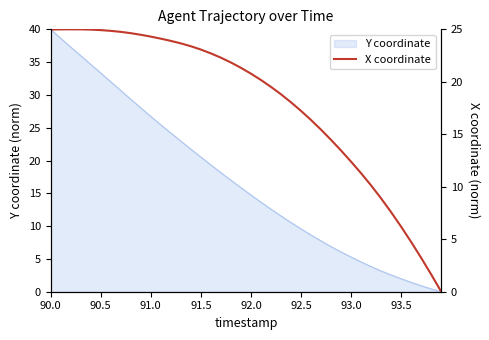

Reading left to right, extract all data points from this chart.

25.0	25.0	25.0	25.0	25.0	24.9	24.9	24.8	24.6	24.5	24.3	24.1	23.9	23.7	23.4	23.1	22.7	22.3	21.8	21.3	20.8	20.2	19.5	18.8	18.0	17.2	16.4	15.4	14.5	13.4	12.4	11.3	10.1	8.9	7.6	6.2	4.7	3.2	1.6	0.0